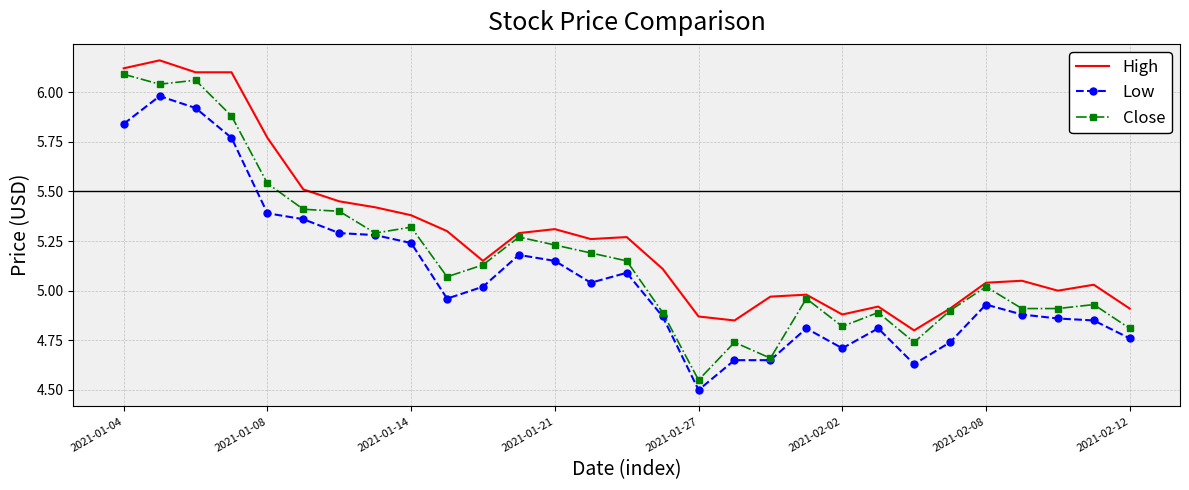

Which series has the largest range (max minus min)?

Close